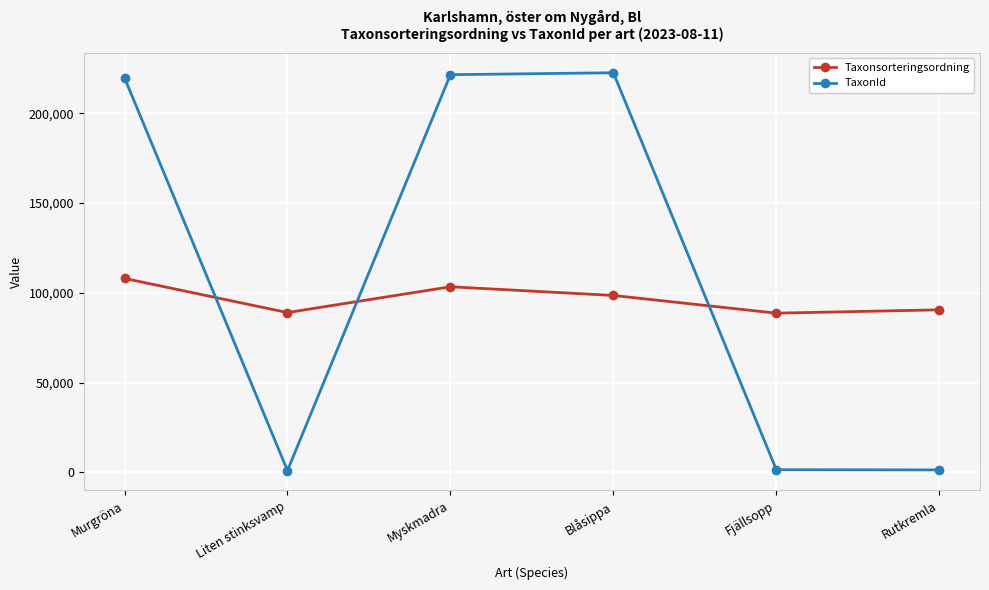

Which series ends up on top after the final intersection of TaxonId and Taxonsorteringsordning?

Taxonsorteringsordning